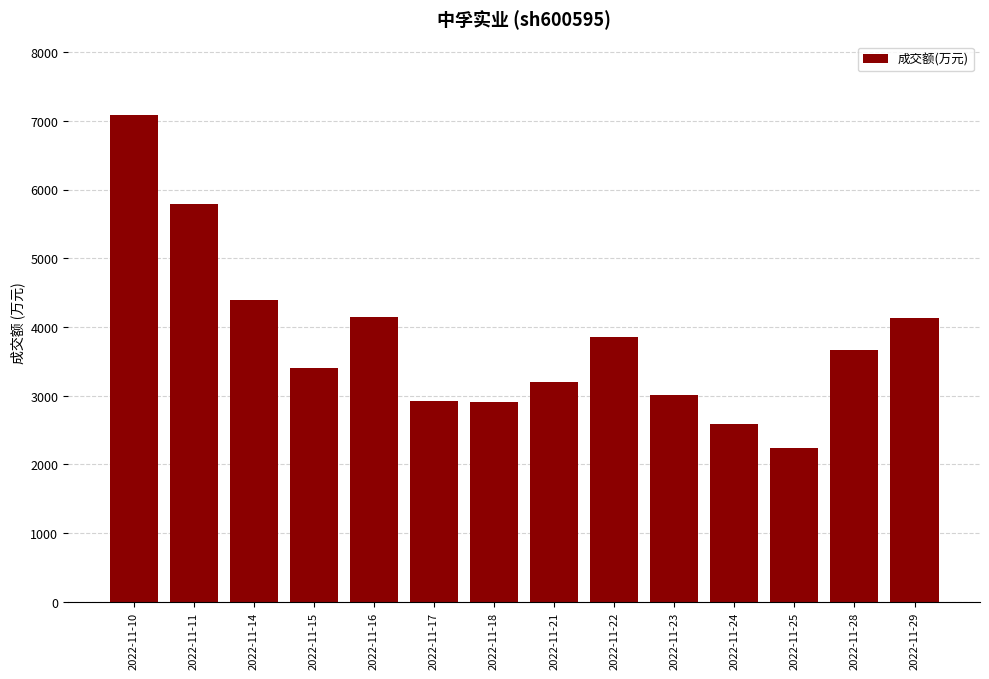

What is the ratio of the value at 2022-11-18 to the value at 2022-11-11?

0.5